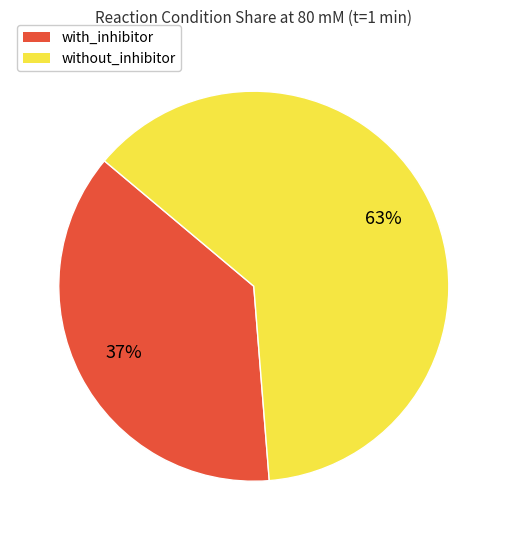

Is it true that without_inhibitor is 63% of the pie?

True